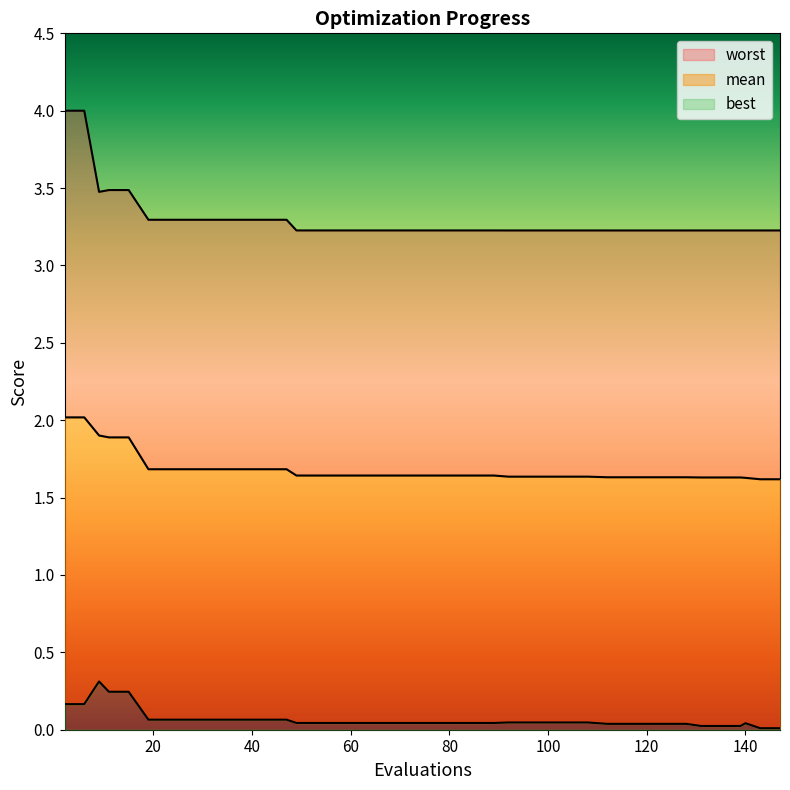

Between 2 and 135, which series saw the biggest shift?

worst